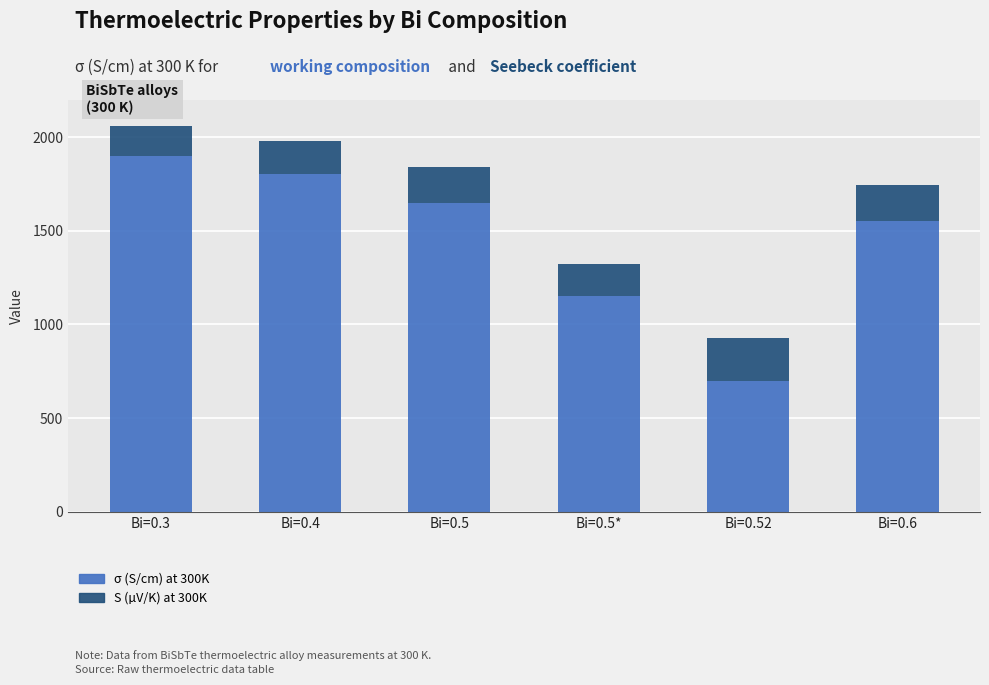

What are all the series names shown in the legend?

σ (S/cm) at 300K, S (µV/K) at 300K